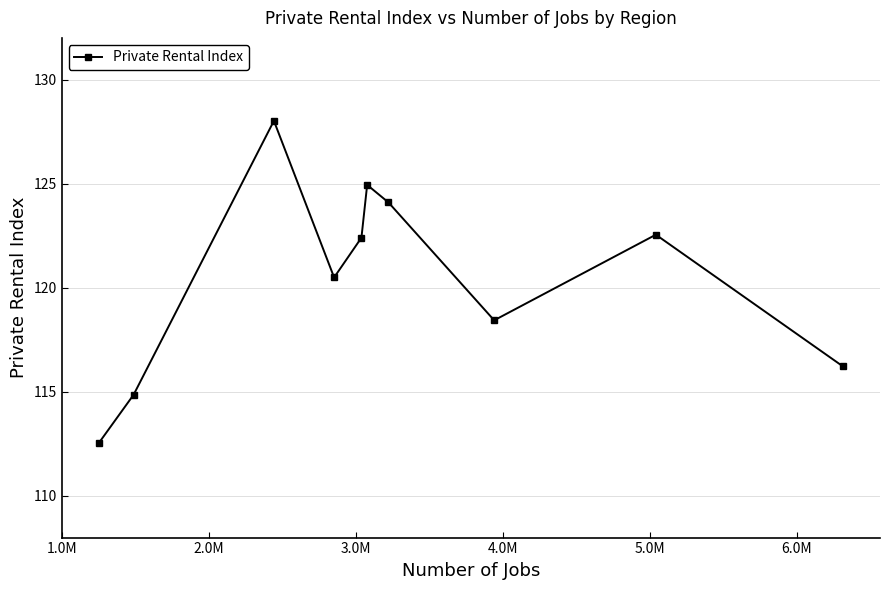

What is the sum of all values?

1204.6